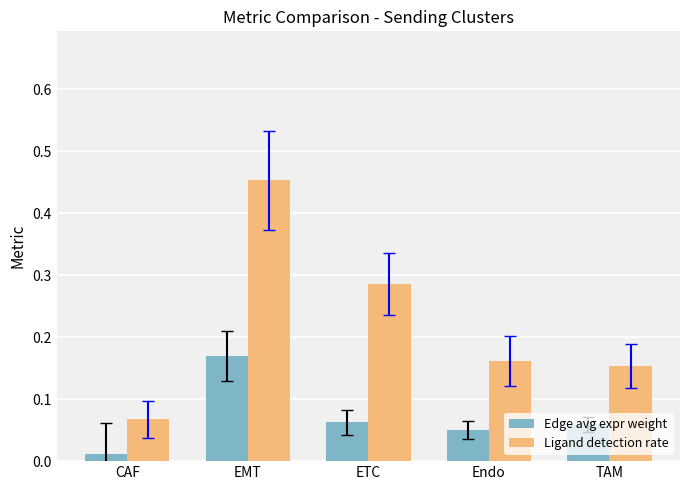

Is the value of Ligand detection rate at EMT greater than the value of Edge avg expr weight at ETC?

Yes